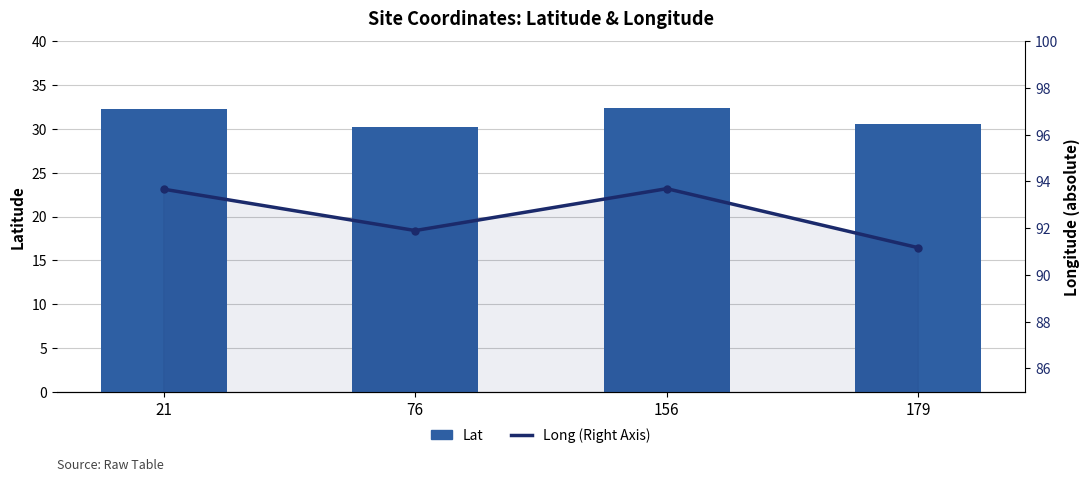

At which label is Long (abs) closest to 92?

76